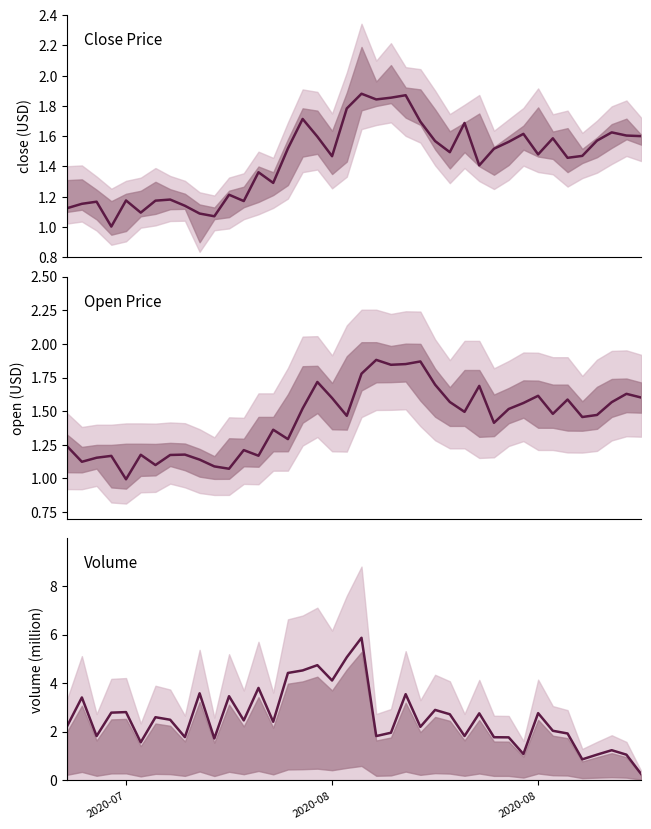

Reading left to right, what are all the values shown in this chart?

close (USD): 1.1	1.2	1.2	1.0	1.2	1.1	1.2	1.2	1.1	1.1	1.1	1.2	1.2	1.4	1.3	1.5	1.7	1.6	1.5	1.8	1.9	1.8	1.9	1.9	1.7	1.6	1.5	1.7	1.4	1.5	1.6	1.6	1.5	1.6	1.5	1.5	1.6	1.6	1.6	1.6
open (USD): 1.2	1.1	1.2	1.2	1.0	1.2	1.1	1.2	1.2	1.1	1.1	1.1	1.2	1.2	1.4	1.3	1.5	1.7	1.6	1.5	1.8	1.9	1.8	1.8	1.9	1.7	1.6	1.5	1.7	1.4	1.5	1.6	1.6	1.5	1.6	1.5	1.5	1.6	1.6	1.6
volume: 2.2	3.4	1.8	2.8	2.8	1.6	2.6	2.5	1.8	3.6	1.7	3.5	2.5	3.8	2.4	4.4	4.5	4.7	4.1	5.1	5.9	1.8	2.0	3.5	2.2	2.9	2.7	1.8	2.8	1.8	1.8	1.1	2.8	2.0	1.9	0.9	1.1	1.2	1.1	0.3